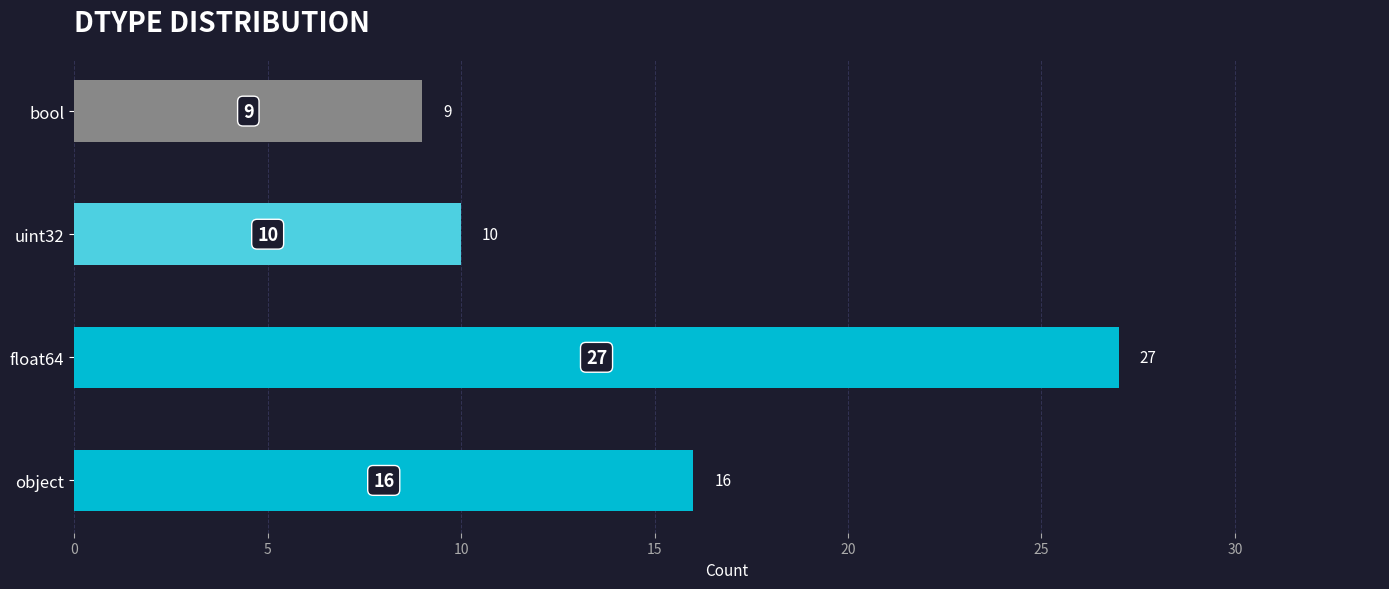

Rank the categories by value from highest to lowest.

float64, object, uint32, bool